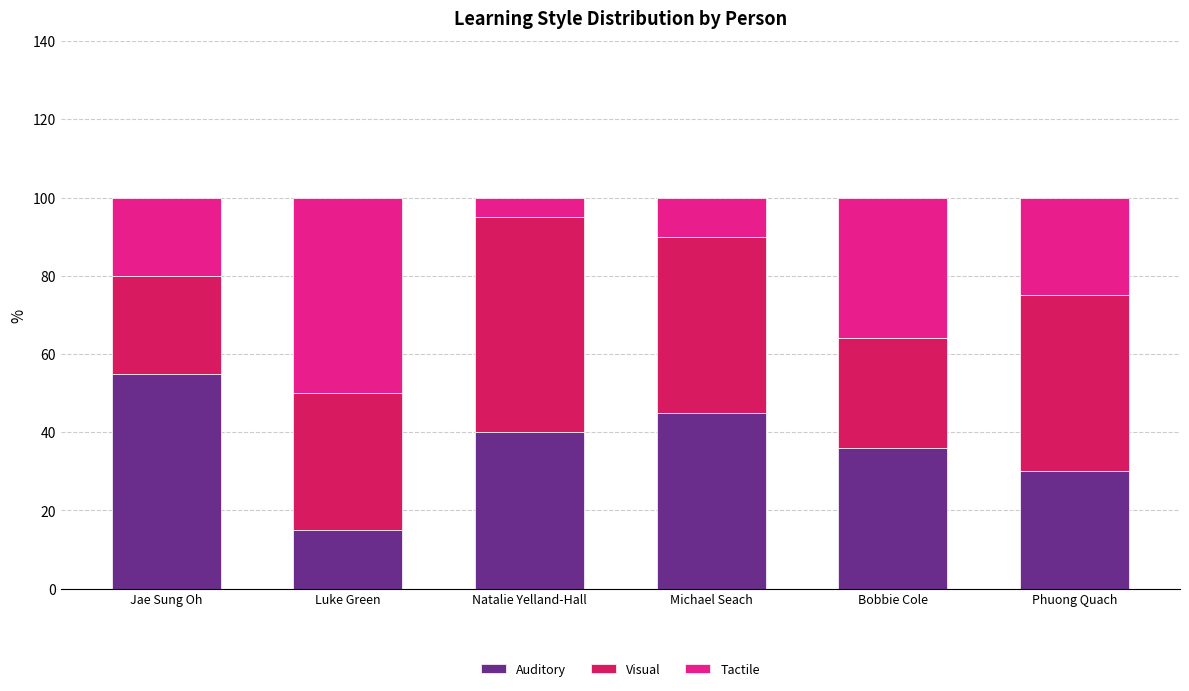

What is the value of the Auditory bar at the 5th from the left?

36